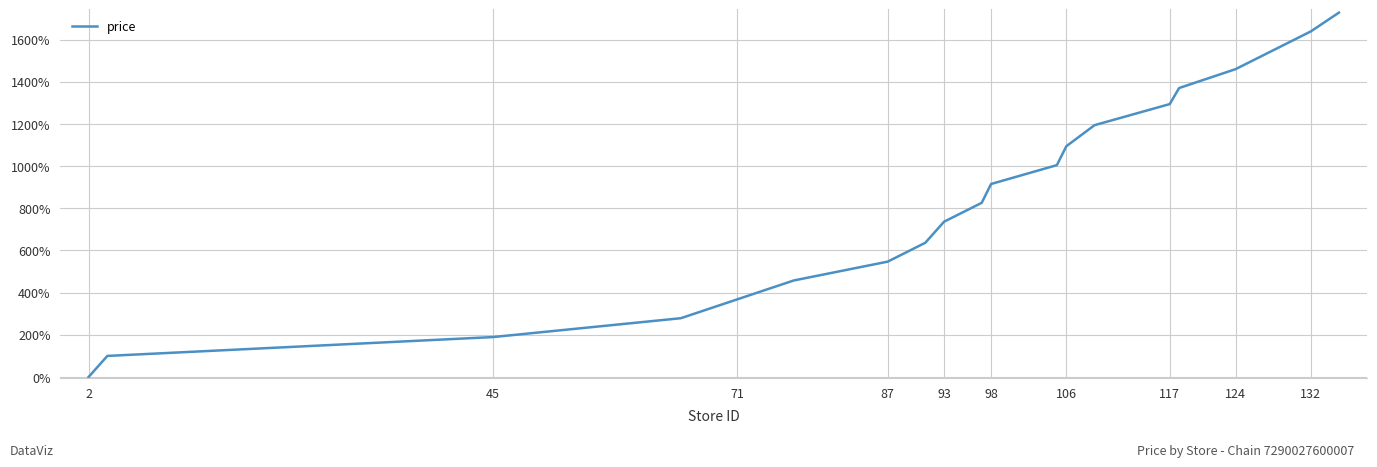

What is the difference between the maximum and second lowest values?

1628.0